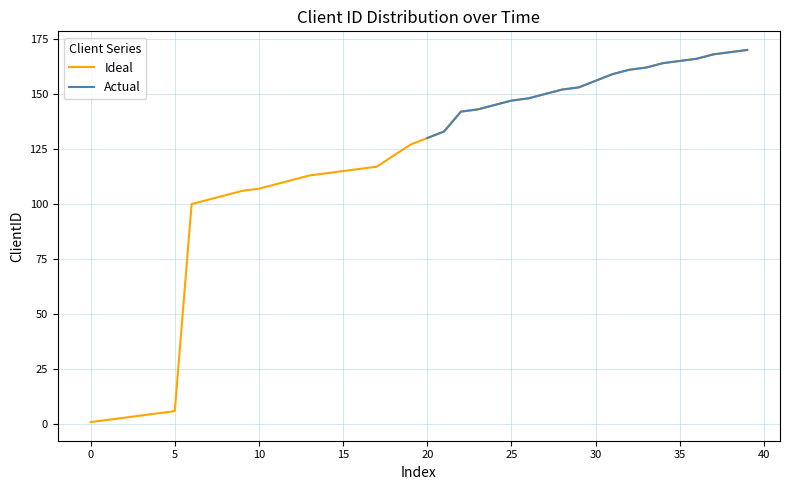

True or false: the data has more than 0 interior local peaks.

False